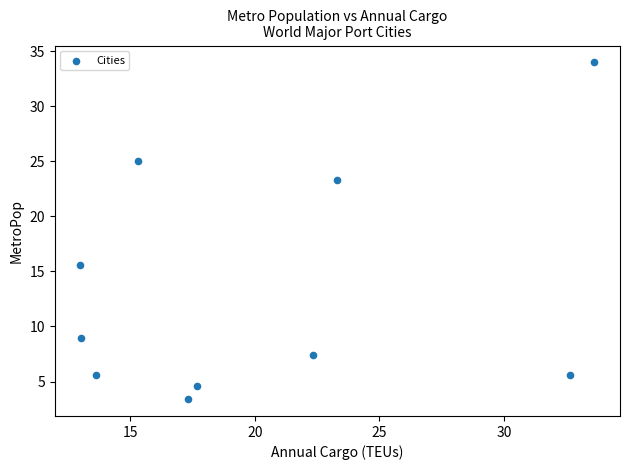

What Y value in the scatter plot is closest to 18?

15.6